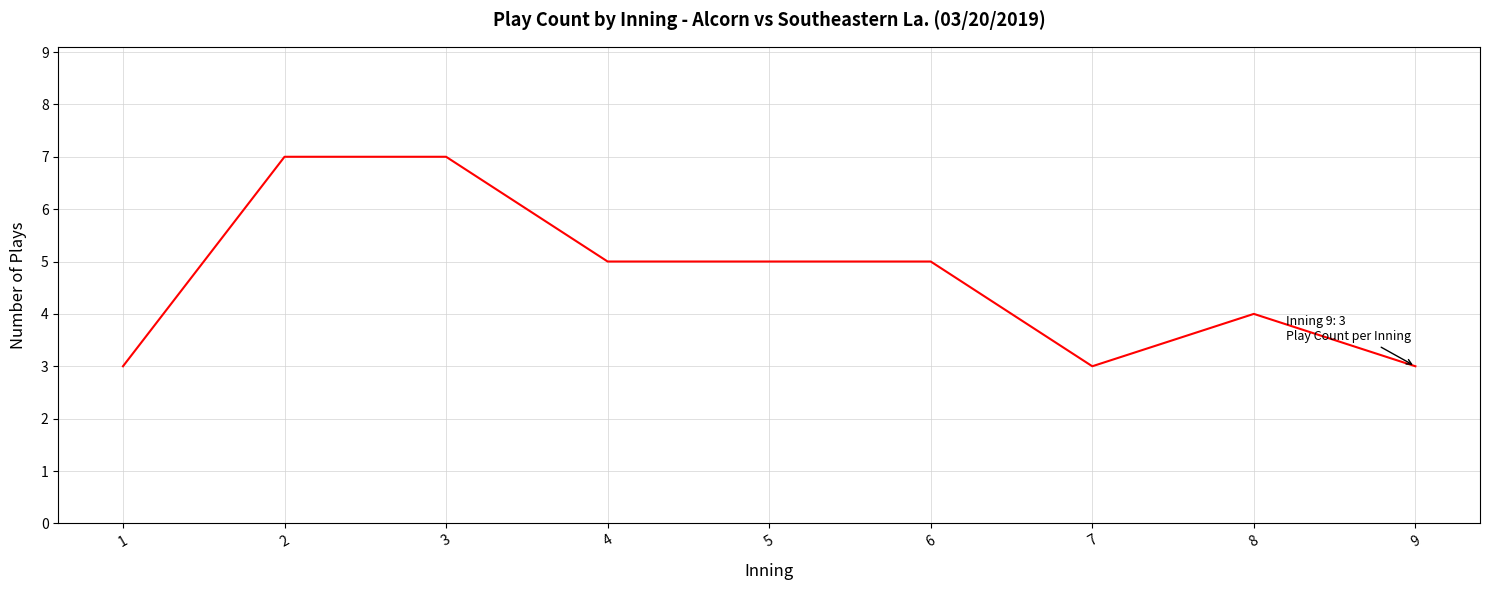

Is it true that the value at 7 is 2?

False